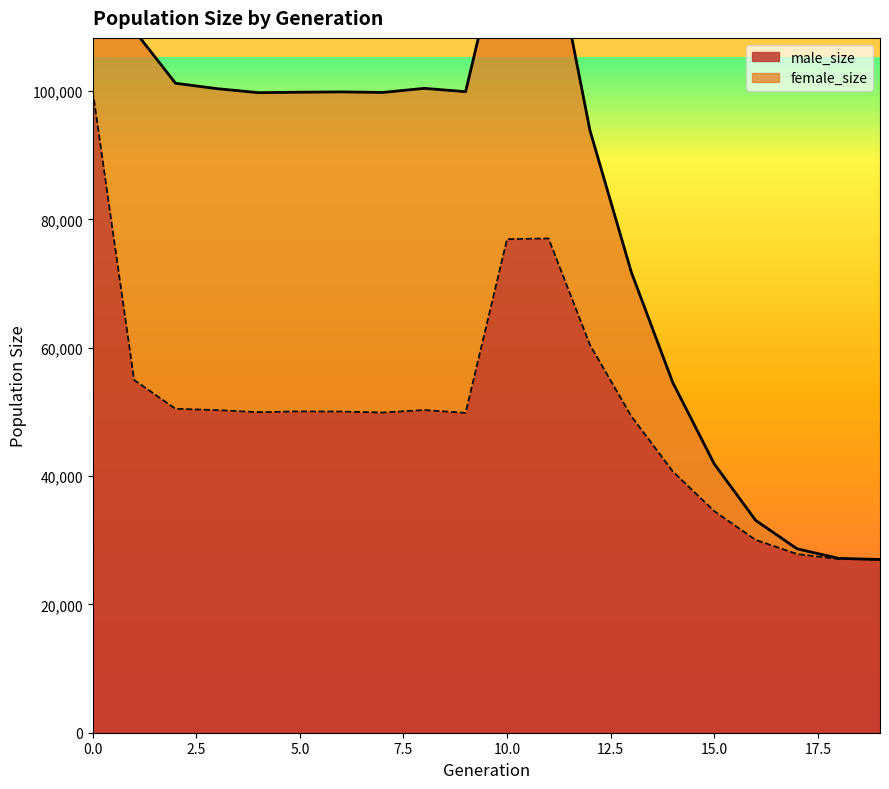

List the labels in order of value, largest first.

0, 11, 10, 12, 1, 2, 8, 3, 5, 6, 4, 7, 9, 13, 14, 15, 16, 17, 18, 19